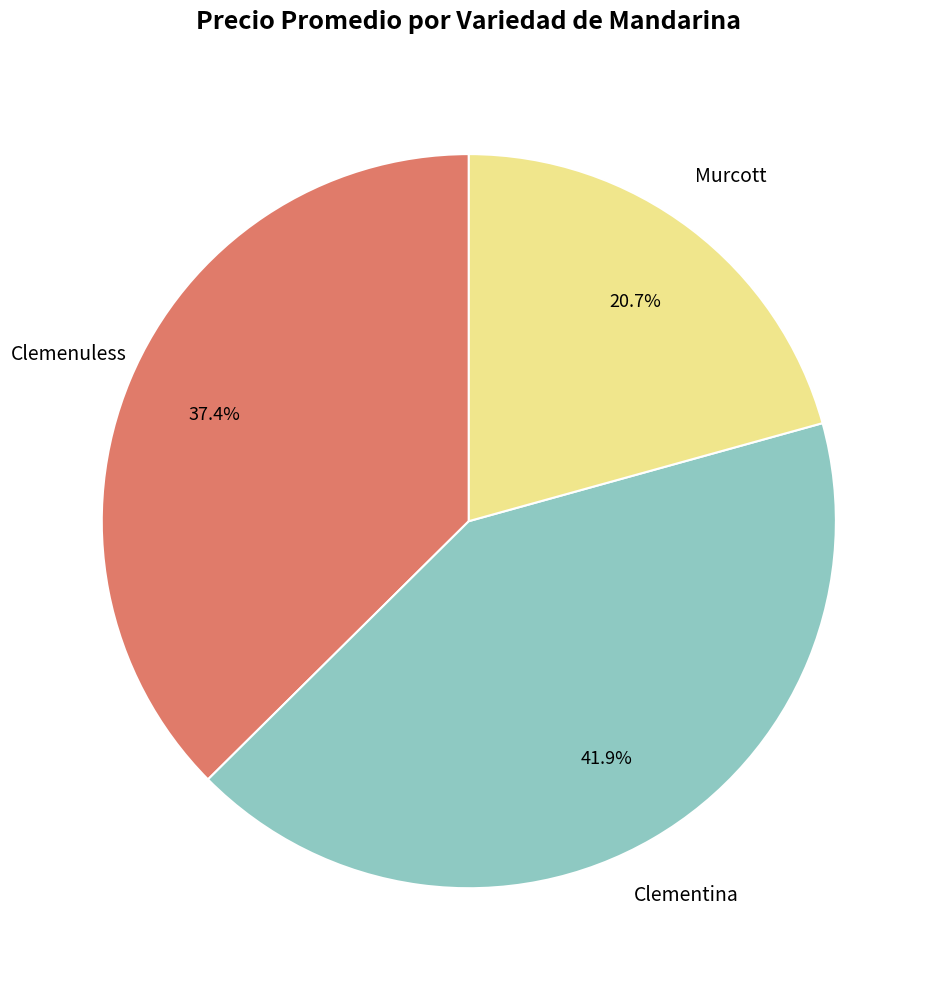

Between Clemenuless and Clementina, which is larger?

Clementina